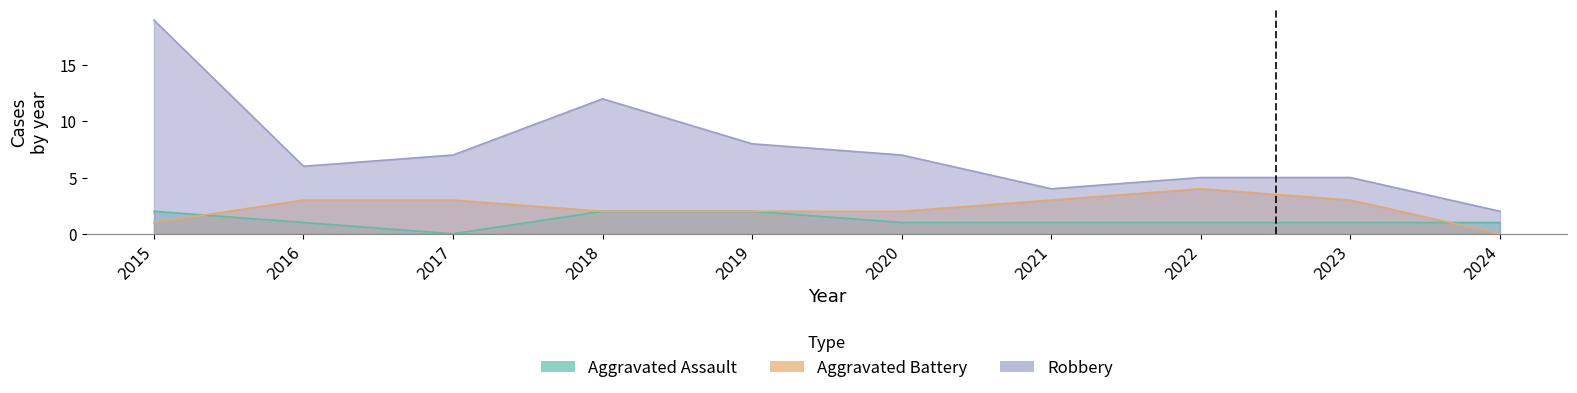

What are all the series names shown in the legend?

Aggravated Assault, Aggravated Battery, Robbery